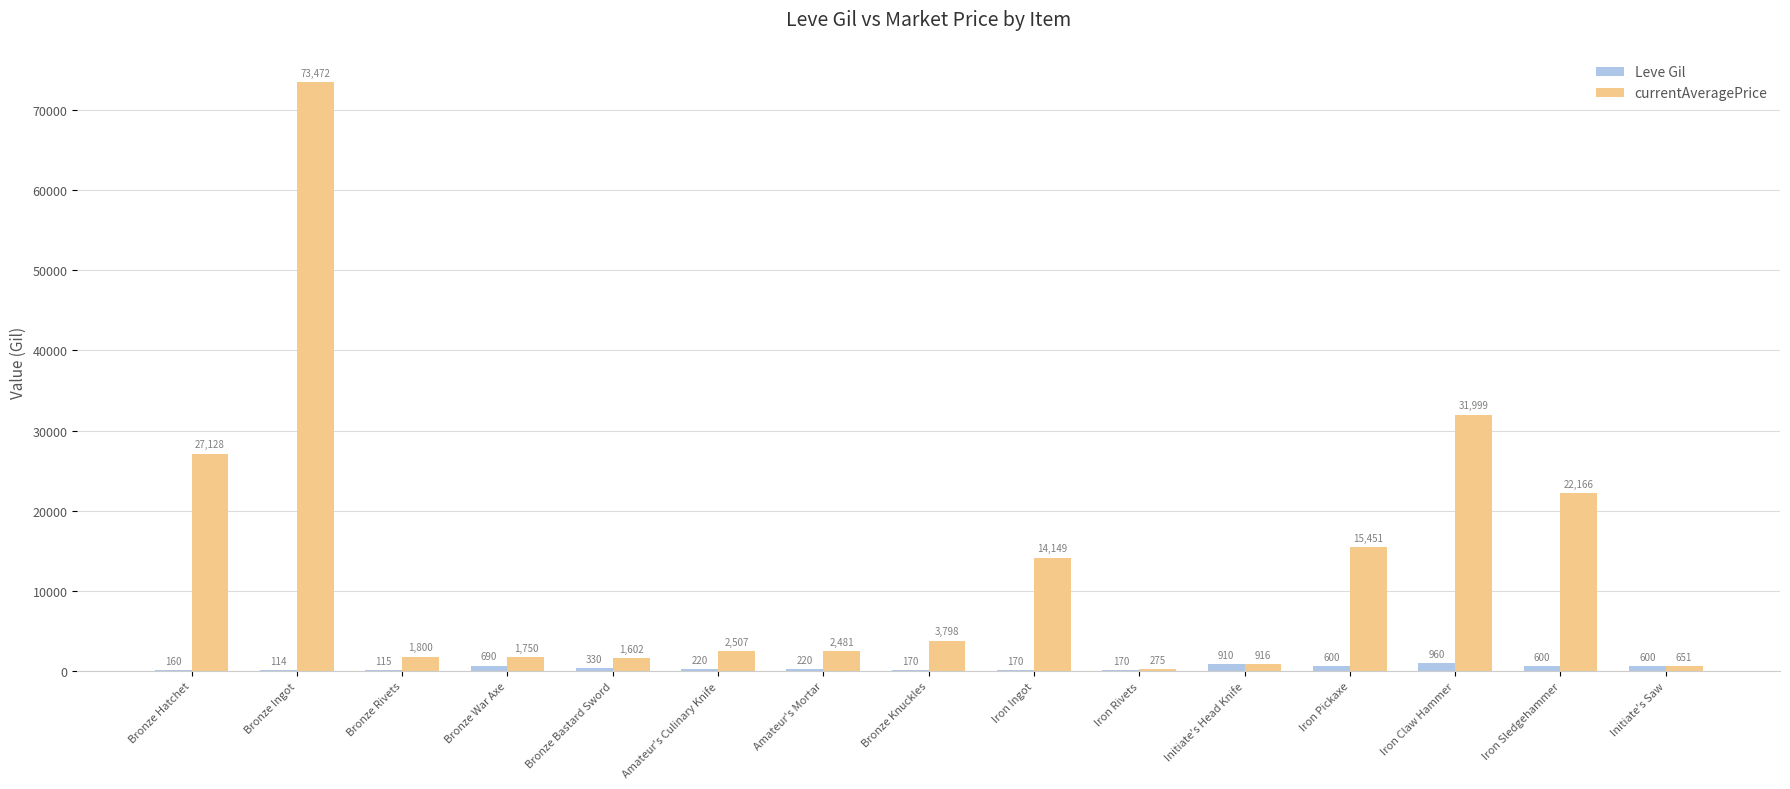

Read the Leve Gil value at Initiate's Head Knife, to the nearest 100.

900